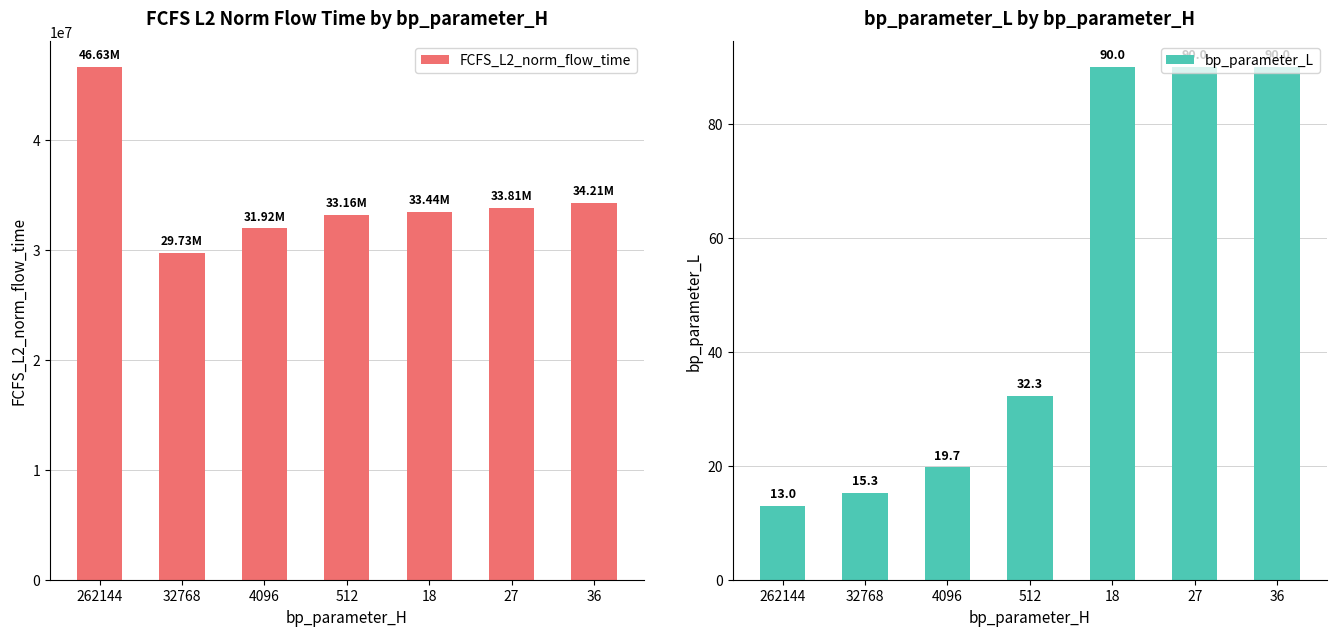

Between 18 and 27, which is larger?

27